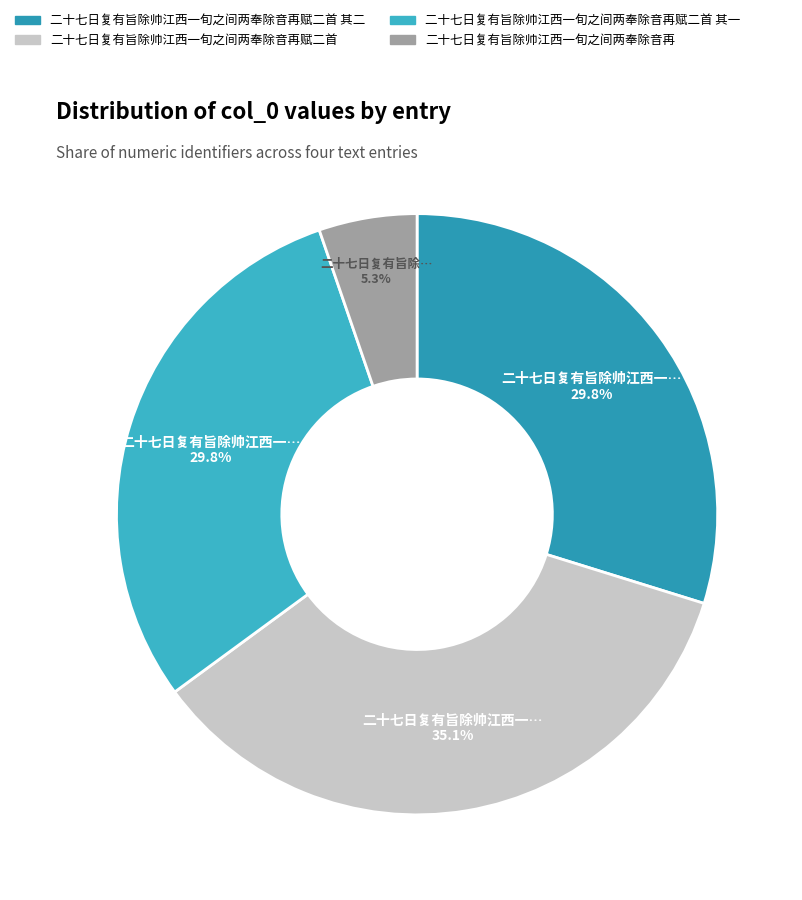

How many slices are in this pie chart?

4